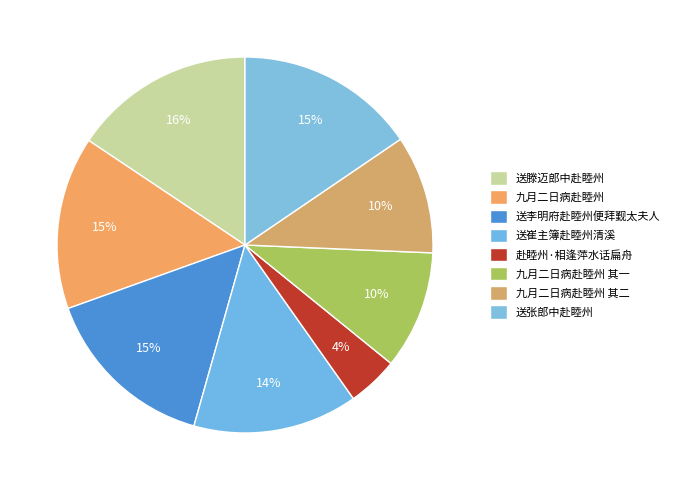

What is the ratio of the value at 赴睦州·相逢萍水话扁舟 to the value at 九月二日病赴睦州 其一?

0.4